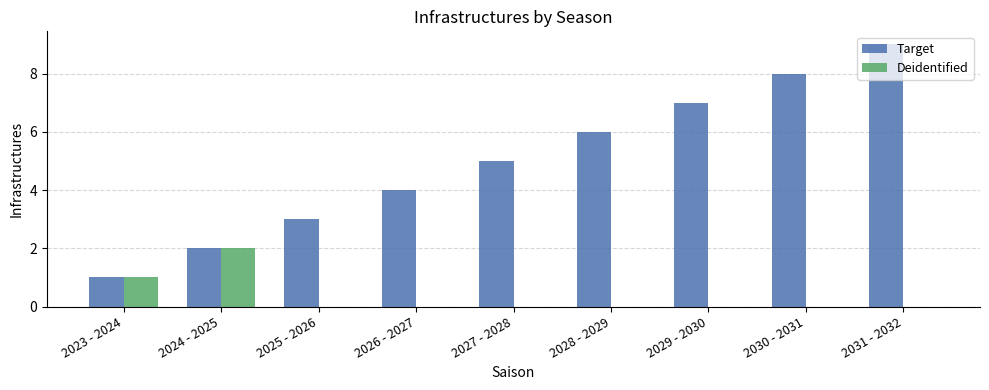

How many distinct data groups are displayed?

2